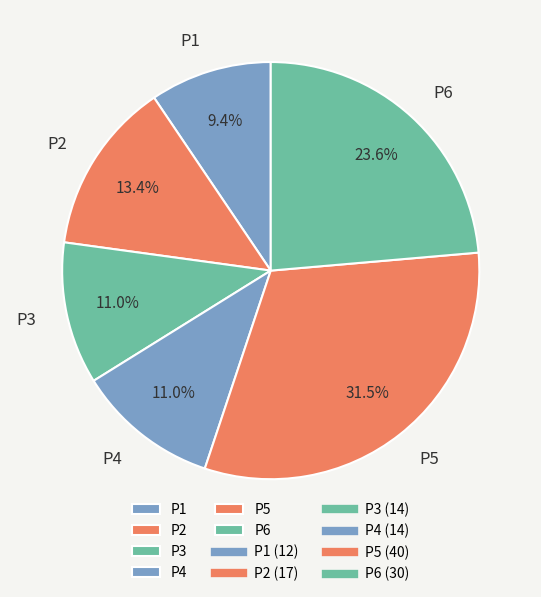

What percentage is NOT represented by P5?

68.5%